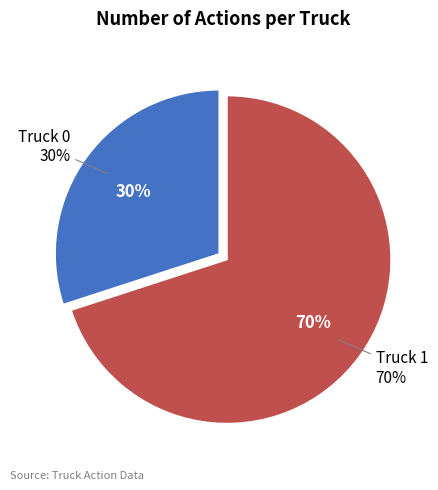

Is there any slice that represents more than half of the pie?

Yes